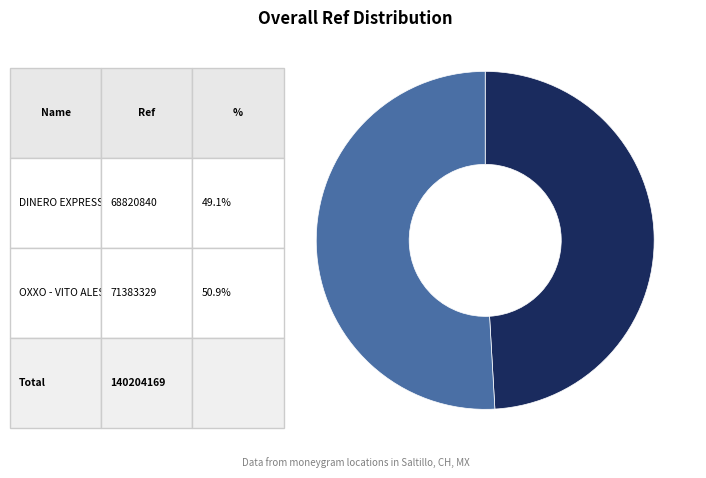

Is there any slice that represents more than half of the pie?

Yes